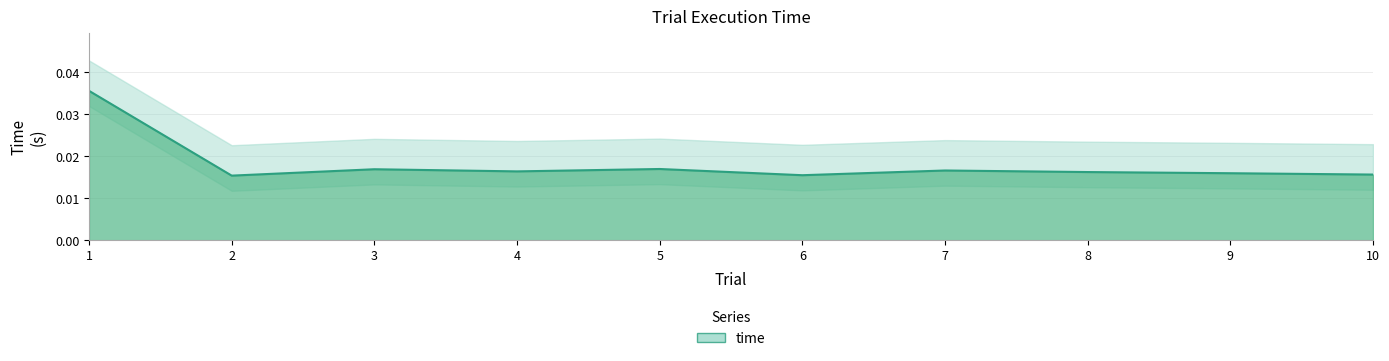

The value at 3 is 0.0. True or false?

False